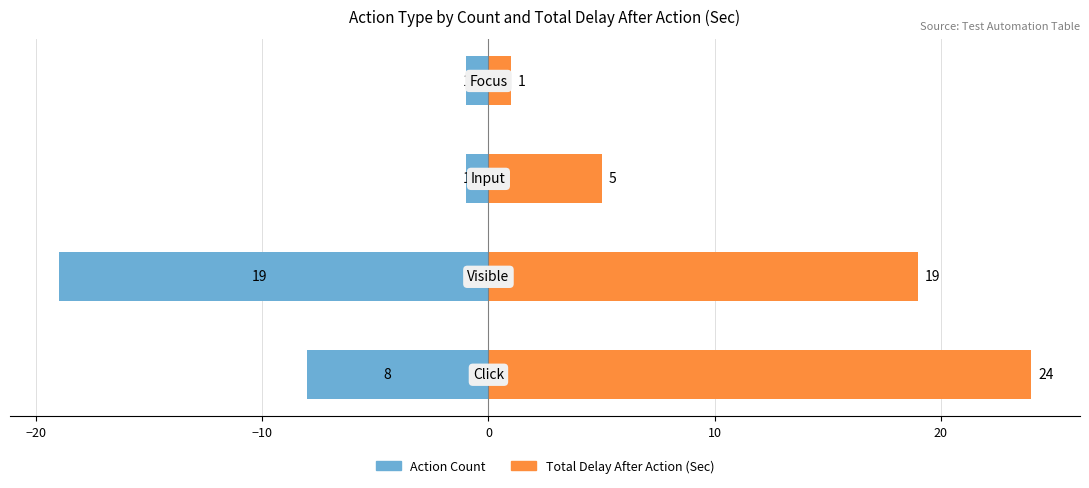

Does the chart contain stacked bars?

No